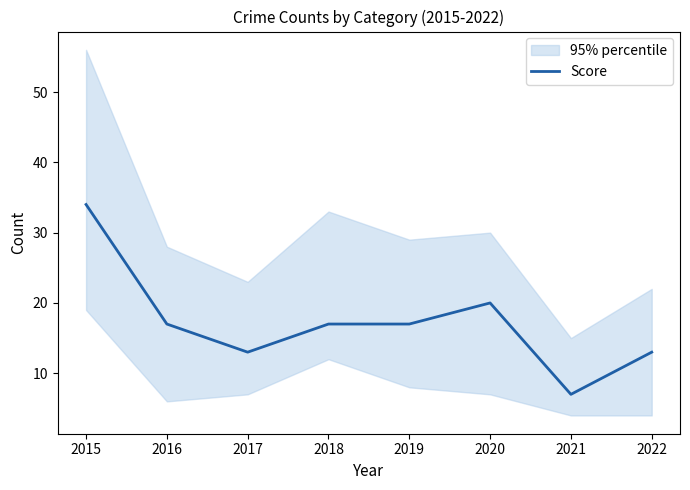

The value of Score at 2020 is 20. True or false?

True